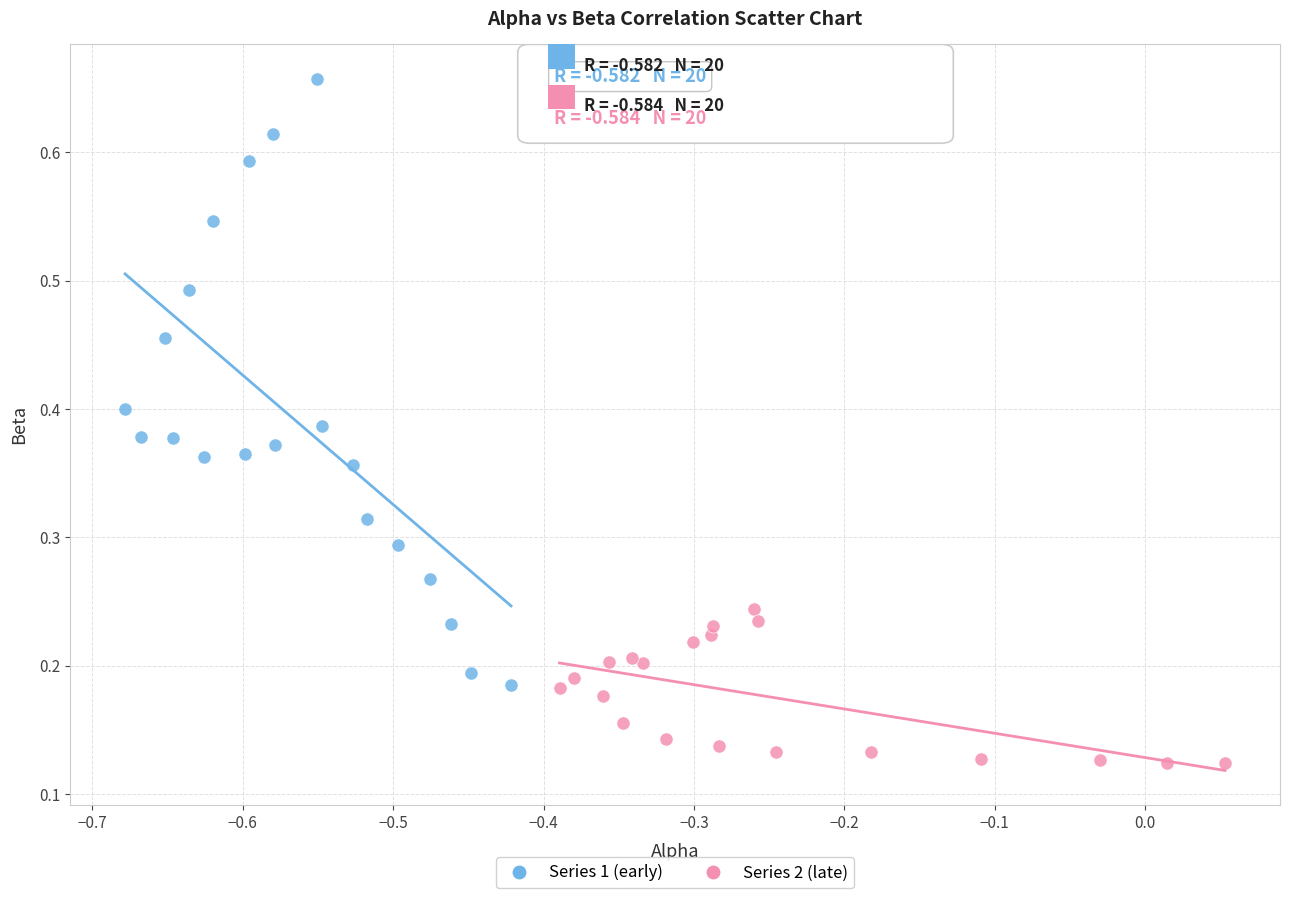

Which series contains the lowest Y value?

Series 2 (late)